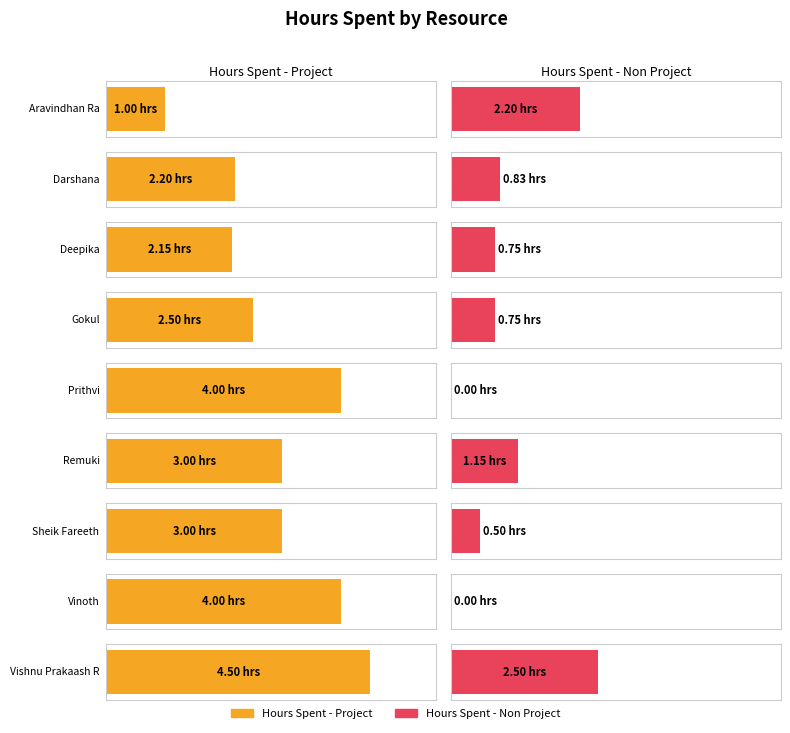

At which category does the chart reach its peak across all series?

Vishnu Prakaash R